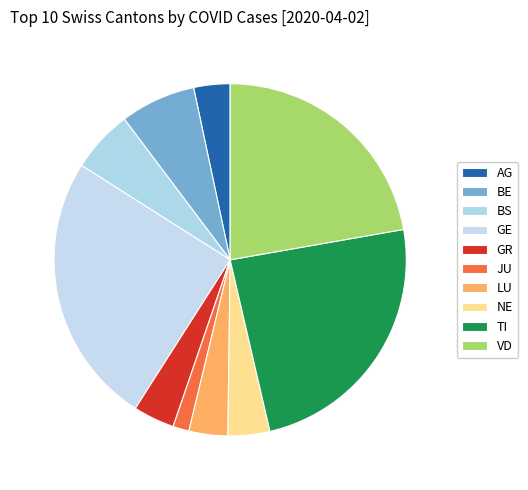

Combined, do TI and AG account for over 50%?

No